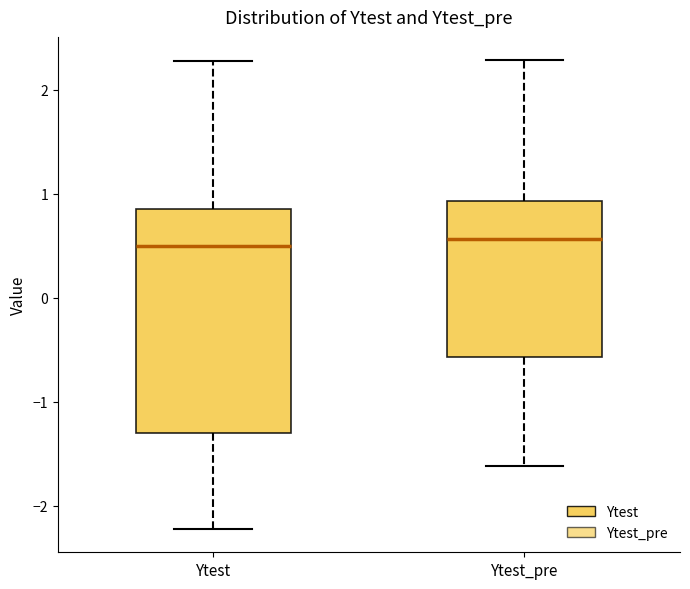

Reading left to right, transcribe this box plot: for each box, give where its median line is, the range the box spans, and where its two whiskers end, as read against the y-axis. The values are not printed on the chart, so give them approximately, as read against the axis.

Ytest: median 0.5, box -1.3 to 0.9, whiskers -2.2 to 2.3
Ytest_pre: median 0.6, box -0.6 to 0.9, whiskers -1.6 to 2.3